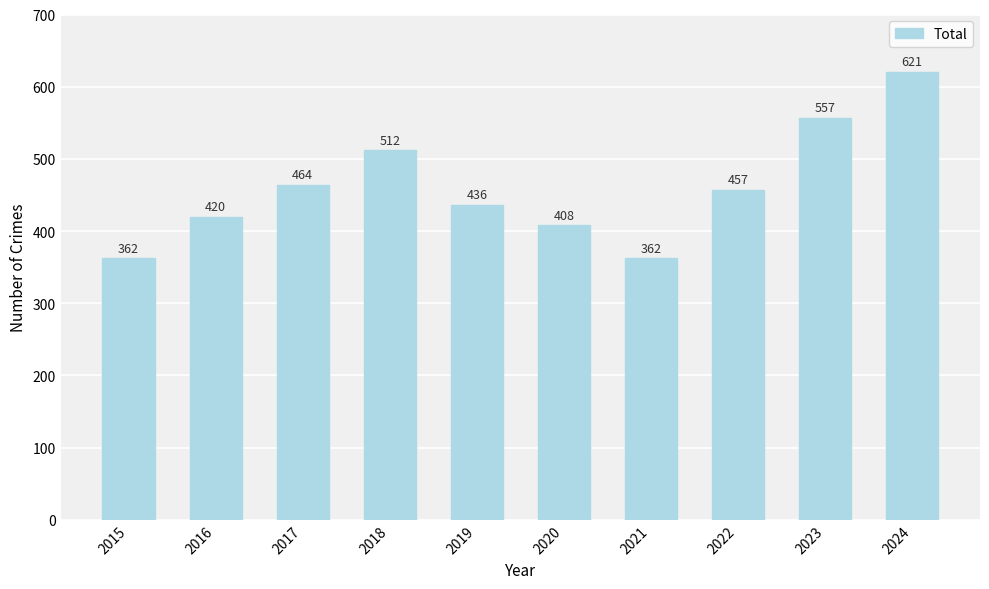

Where is the data nearest to the value 491?

2018